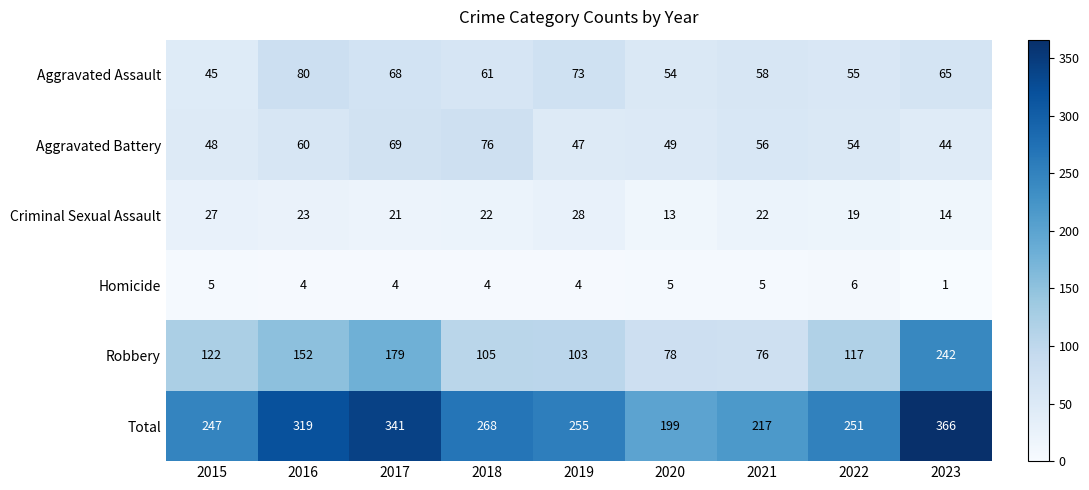

Where does the Homicide series first go above 4?

2015